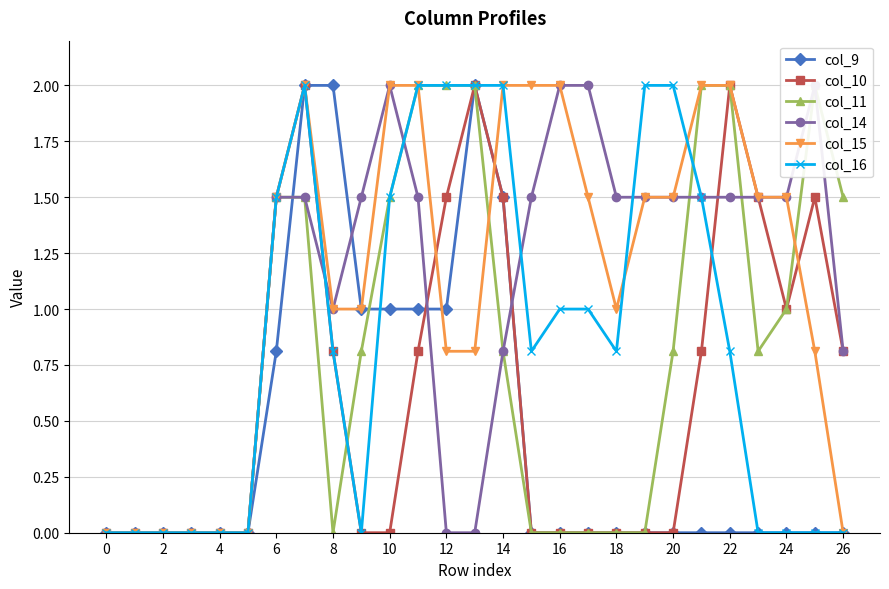

Which series has the largest total across all categories?

col_15